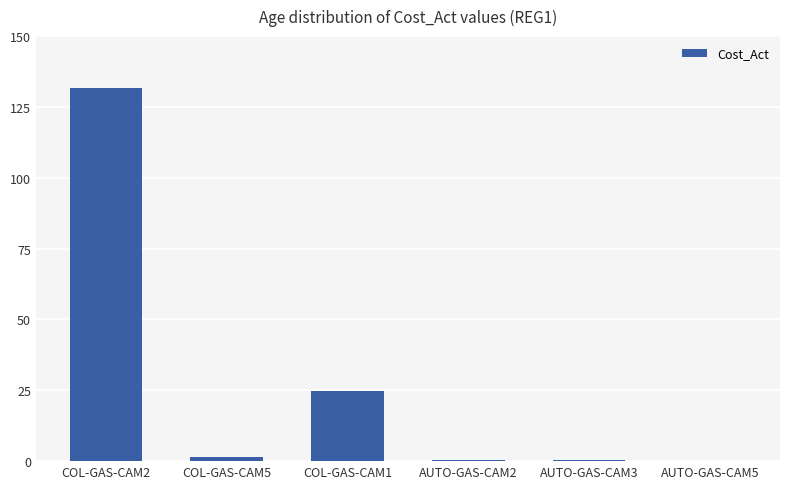

What is the difference between the values at AUTO-GAS-CAM5 and COL-GAS-CAM1?

24.6